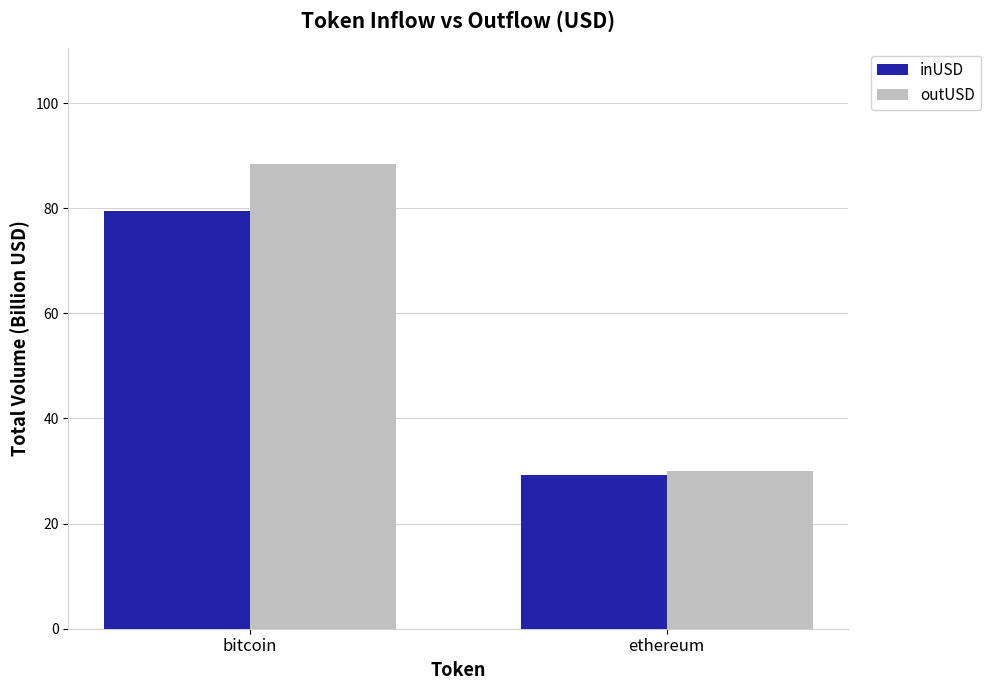

Is it true that outUSD equals 30.1 at ethereum?

True